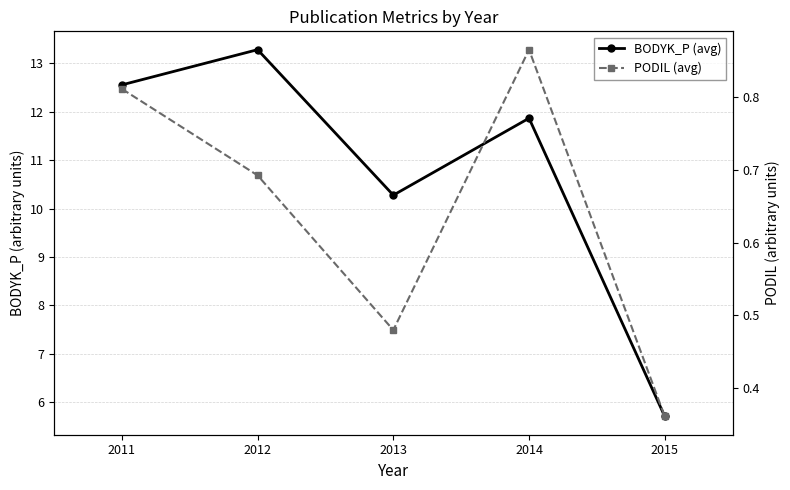

At 2015, list the series in order from largest to smallest.

BODYK_P (avg), PODIL (avg)